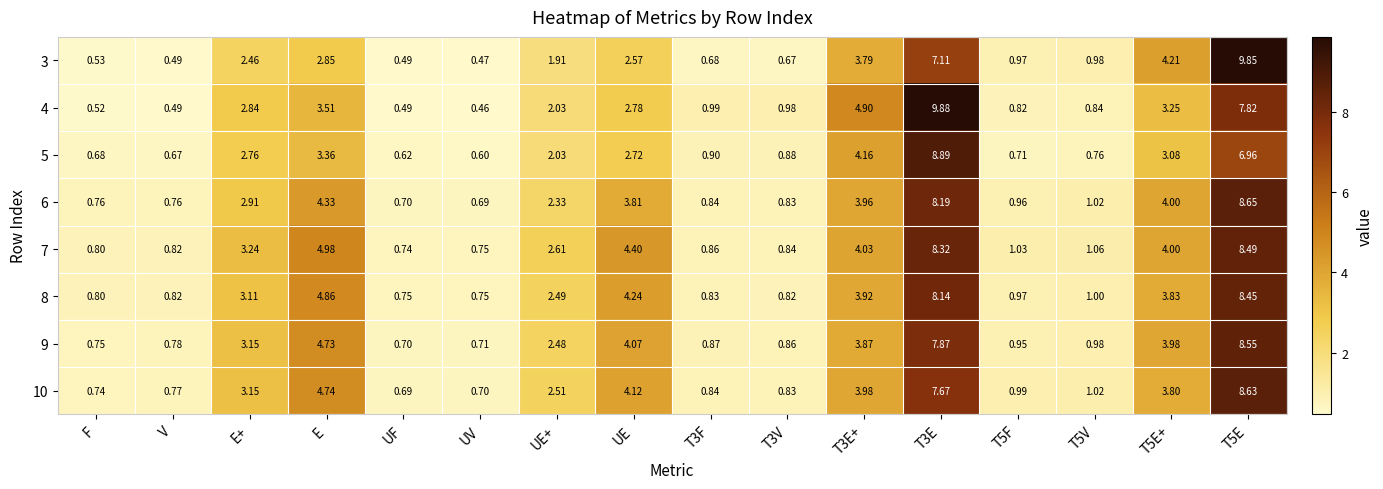

At which label does 9 reach its minimum?

UF